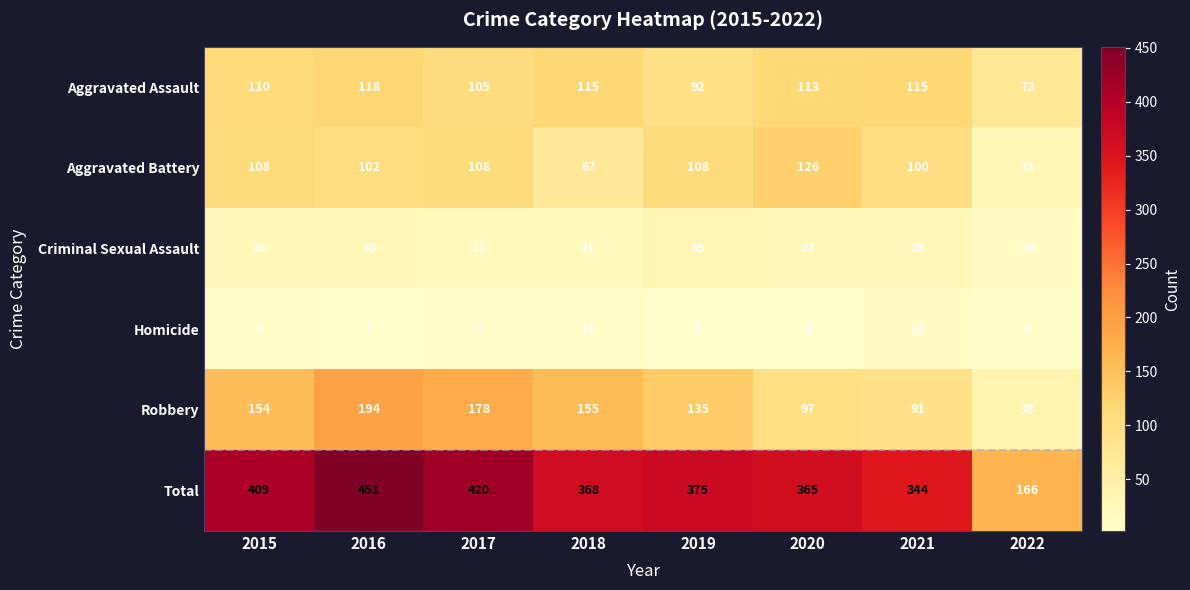

Is it true that Aggravated Assault equals 110 at 2015?

True